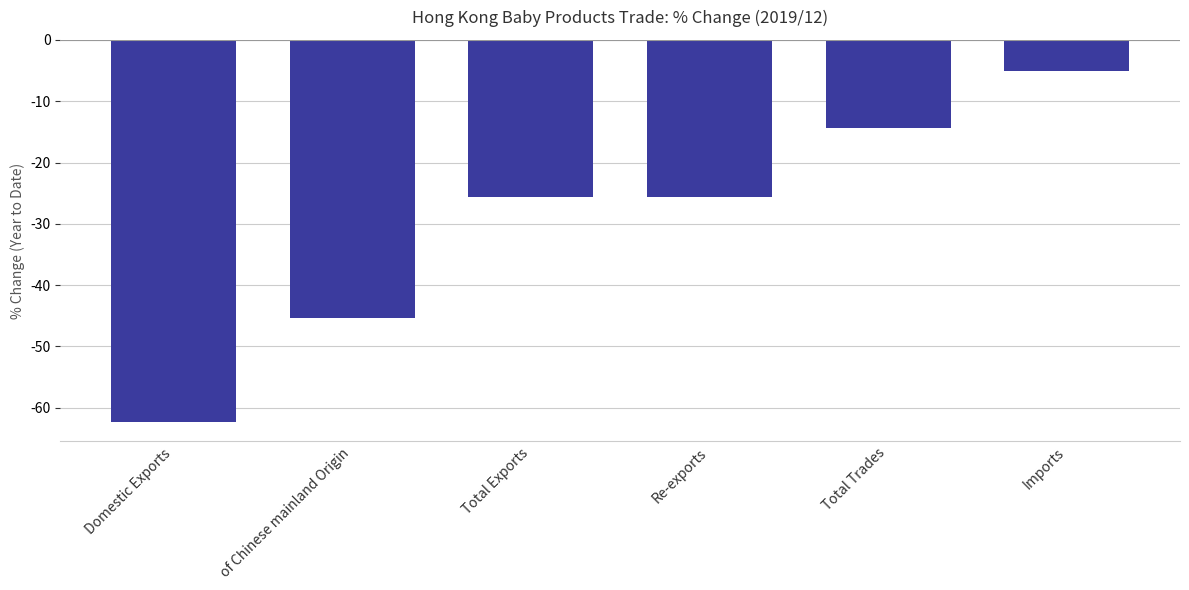

Is it true that the value at Domestic Exports is -62.4?

True